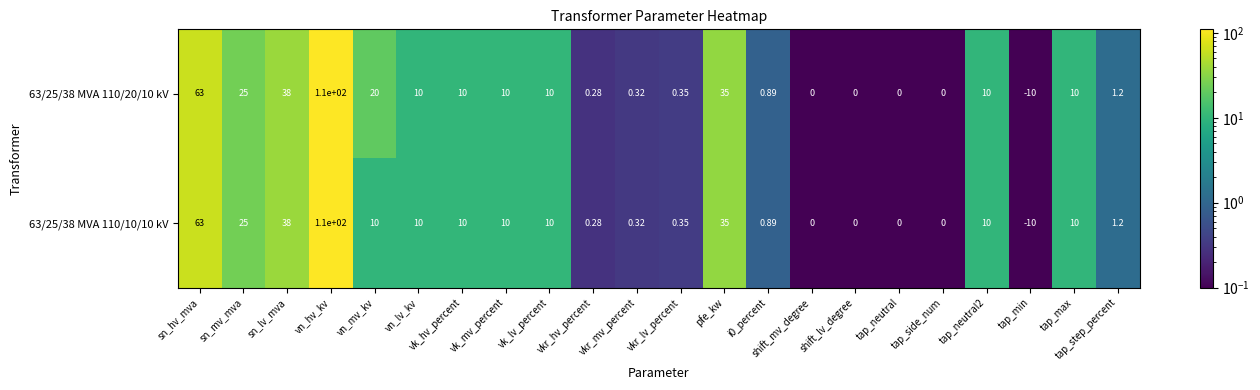

Where does the 63/25/38 MVA 110/10/10 kV series first go above 10?

sn_hv_mva